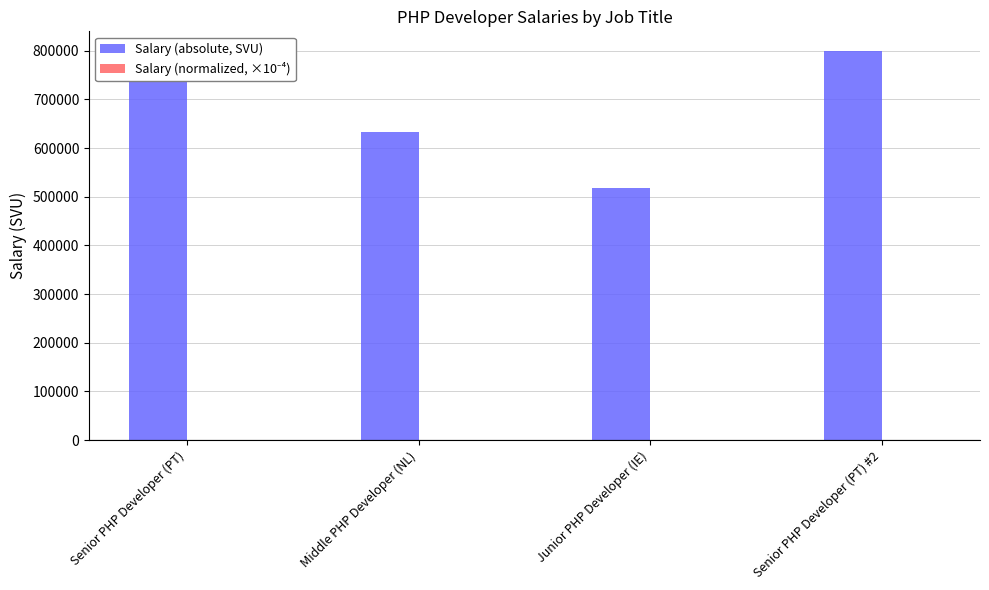

Which category has the highest value in the Salary (absolute, SVU) series?

Senior PHP Developer (PT) #2